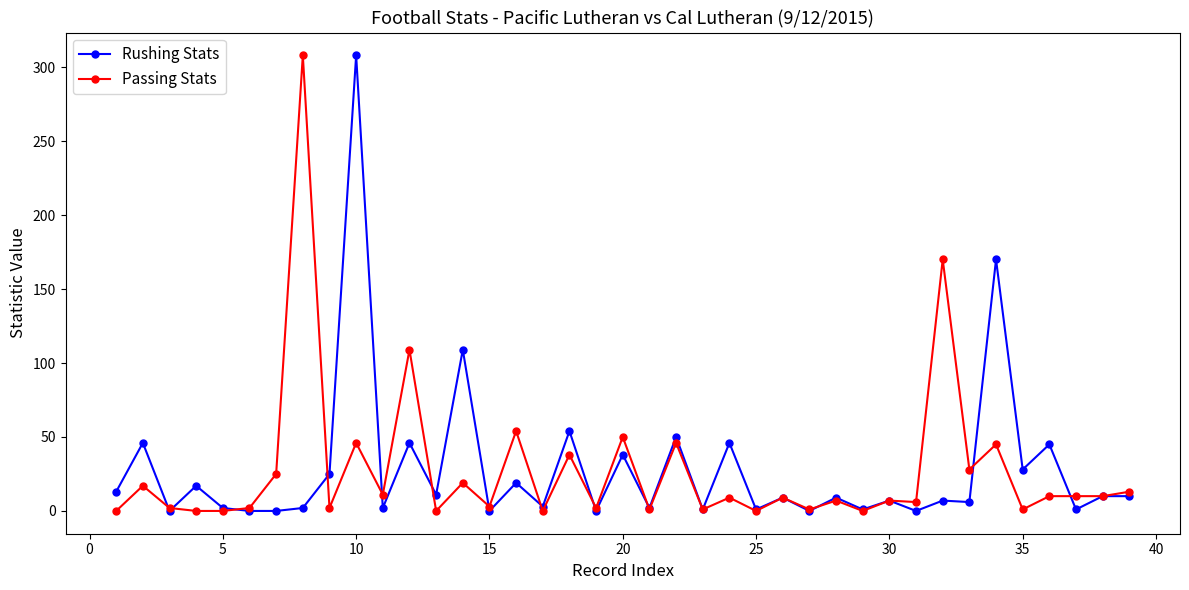

True or false: Rushing Stats has more than 2 interior local peaks.

True